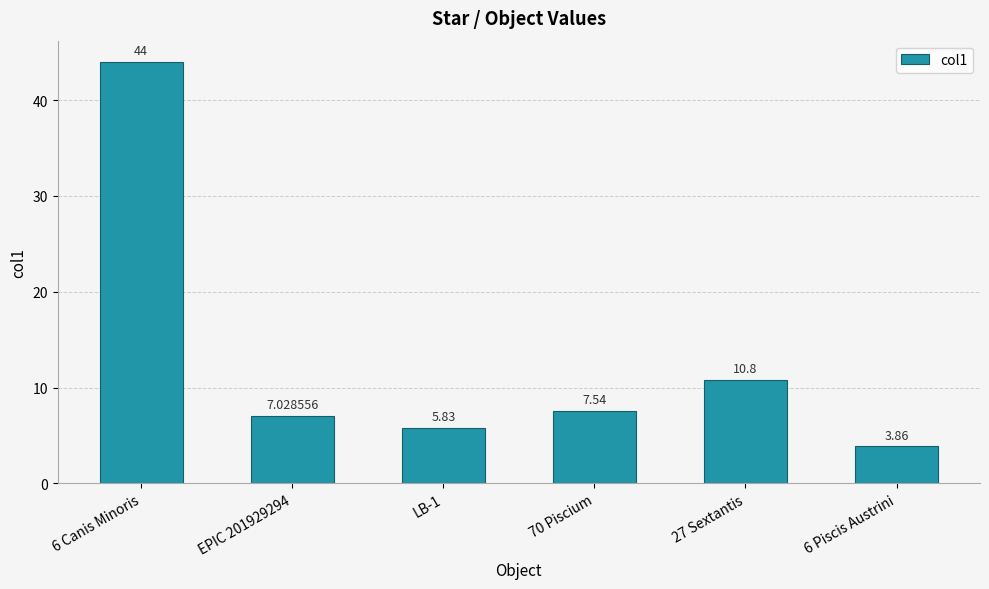

How many bars are there in total?

6